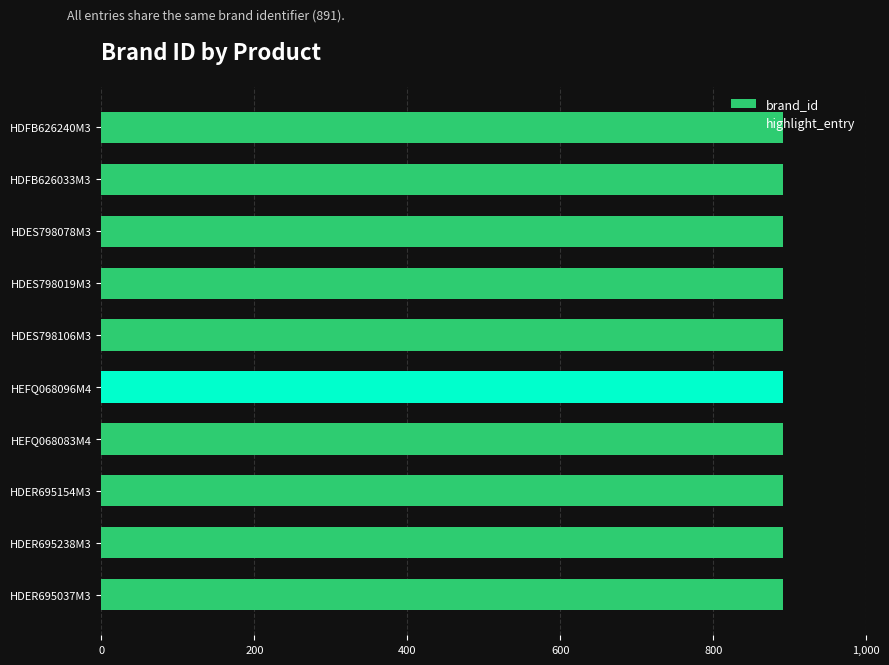

List the series in order of their overall mean, highest first.

highlight_entry, brand_id